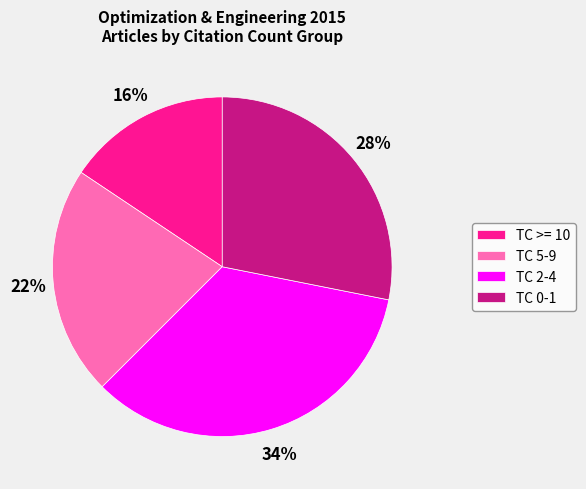

To the nearest percent, what is the average slice percentage?

25%